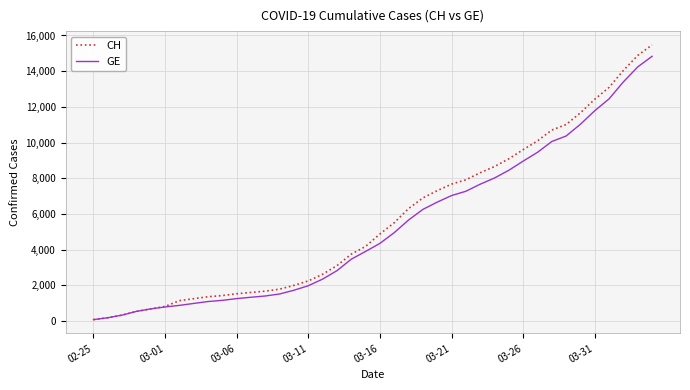

What is the maximum value for CH?

15475